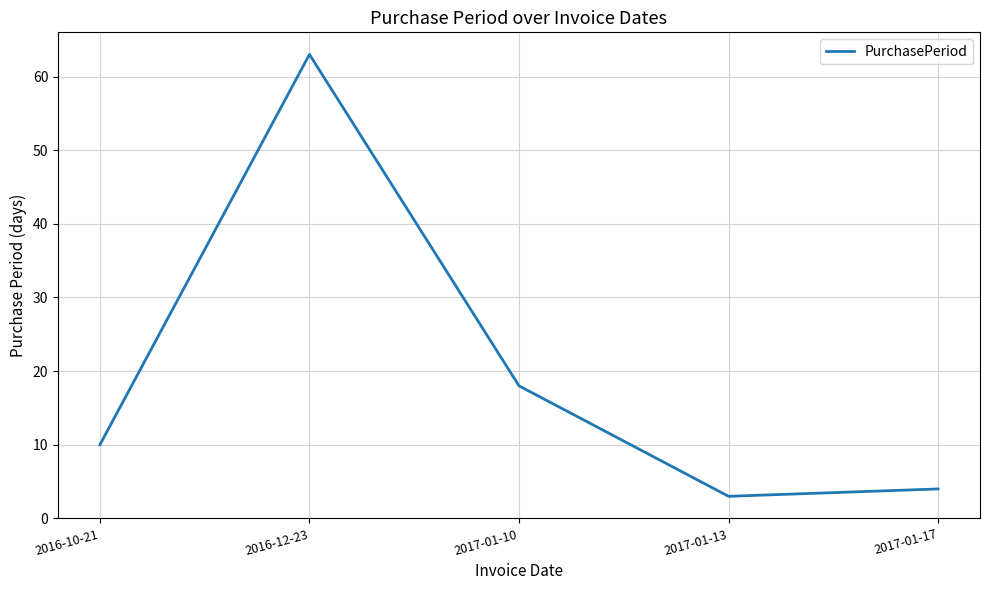

Reading right to left, extract all data points from this chart.

4	3	18	63	10